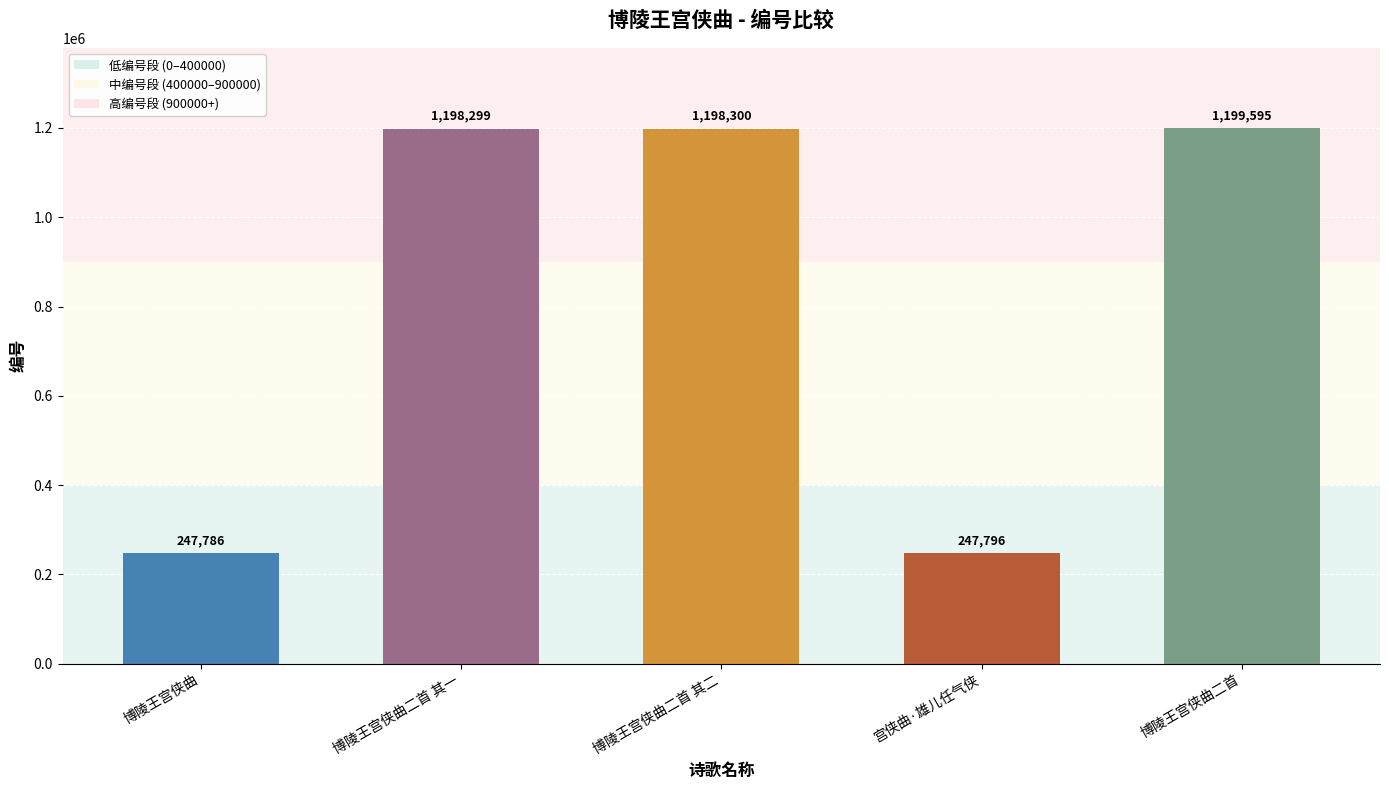

At which category does the chart reach its minimum across all series?

博陵王宫侠曲